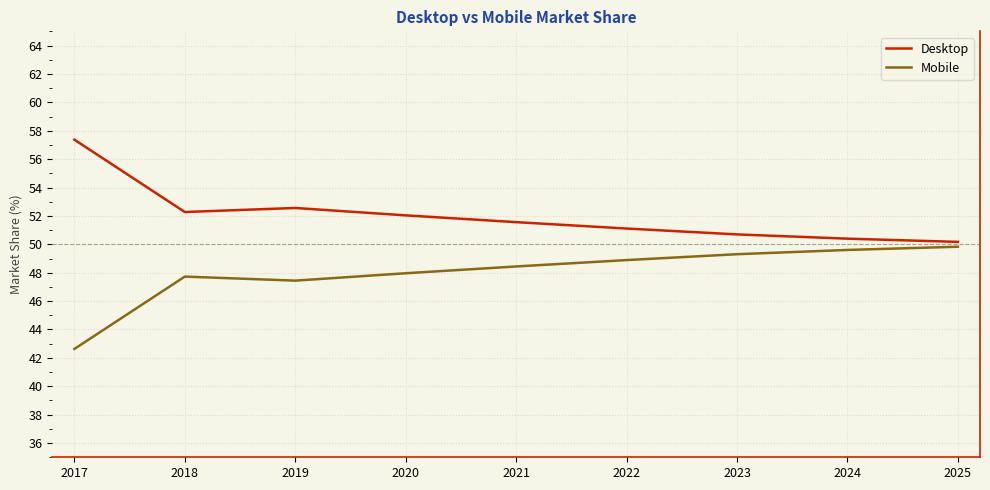

What is the spread (max minus min) of values at 2019?

5.1